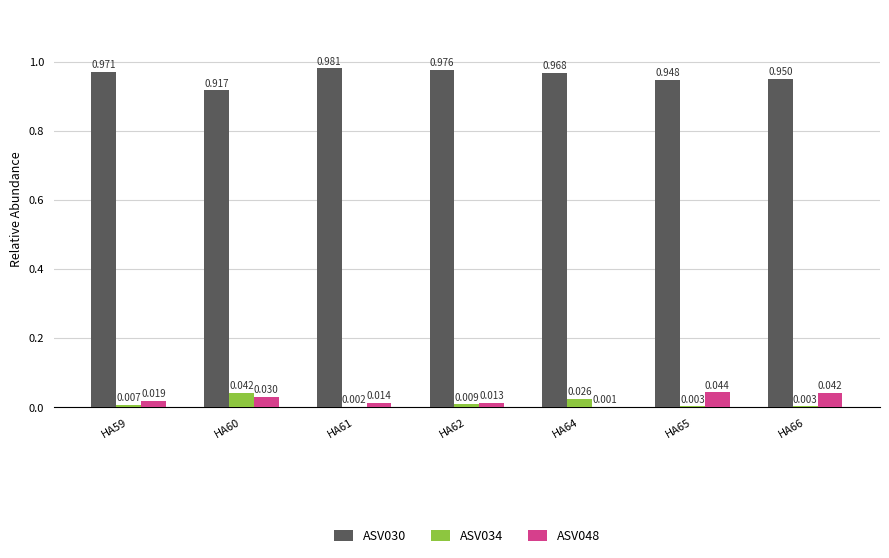

Is the value of ASV030 at HA65 greater than the value of ASV034 at HA61?

Yes